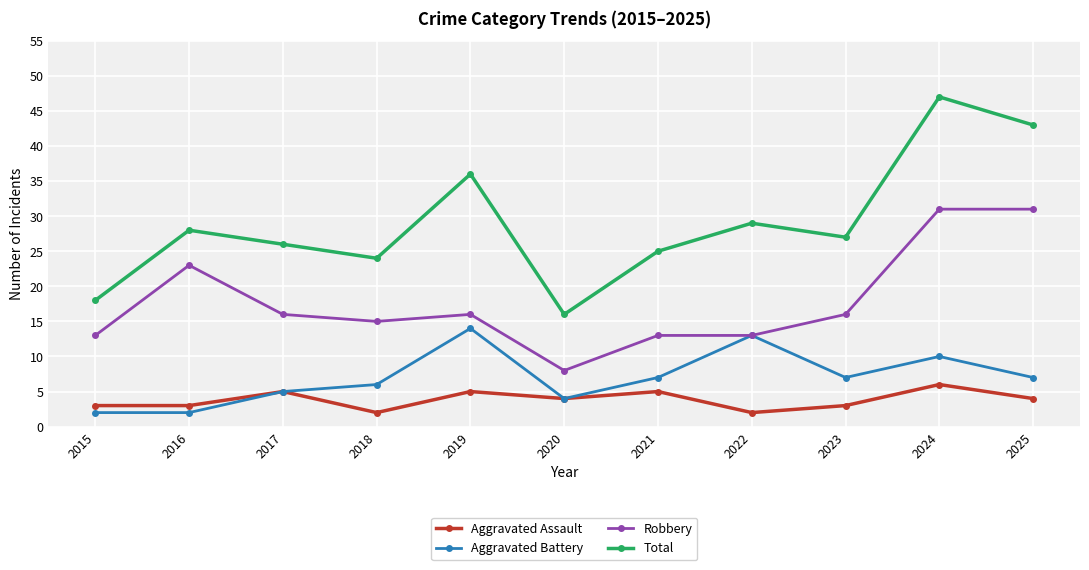

In Aggravated Assault, how many points are higher than both neighbors (excluding endpoints)?

4